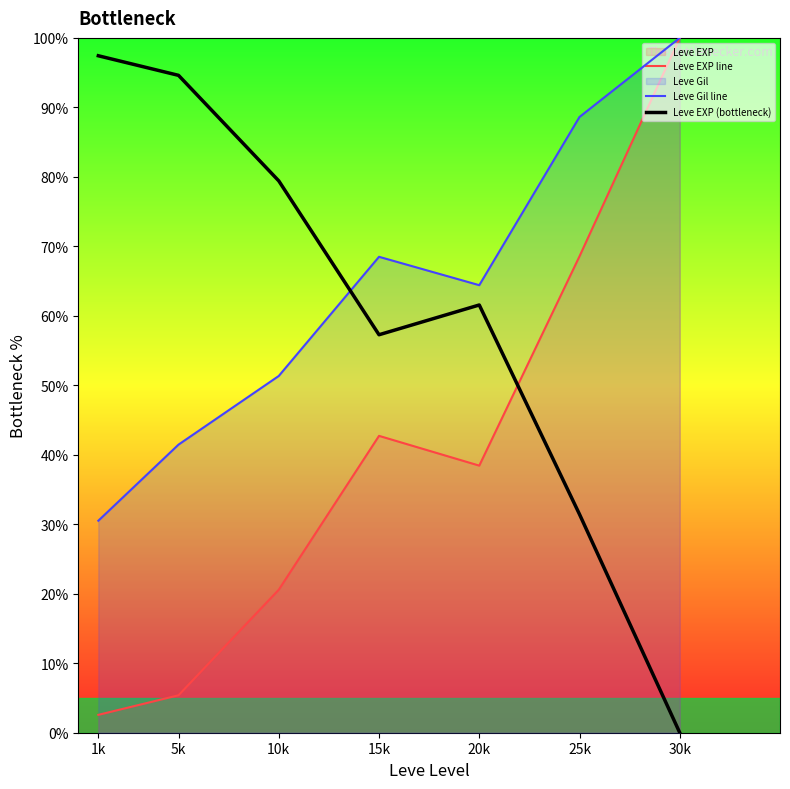

Which category has the highest value across all series?

30k